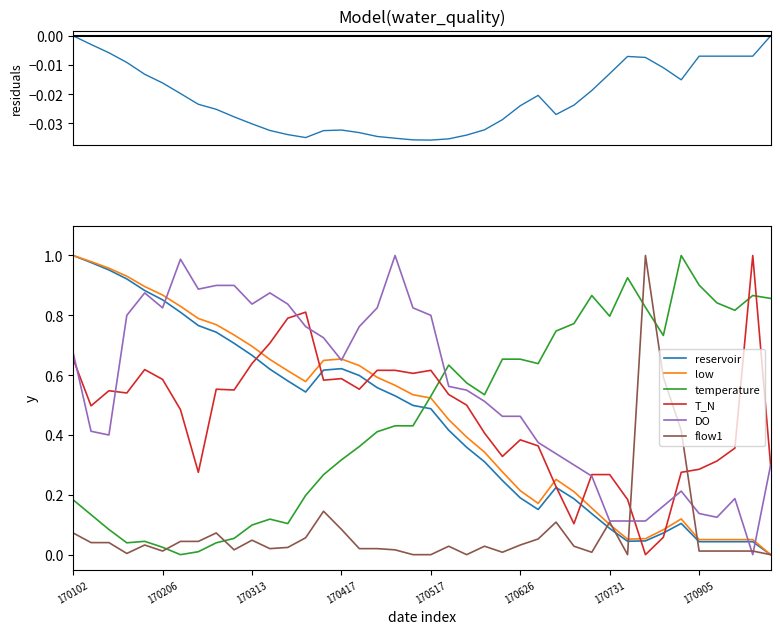

How many interior local valleys does the flow1 series have?

8